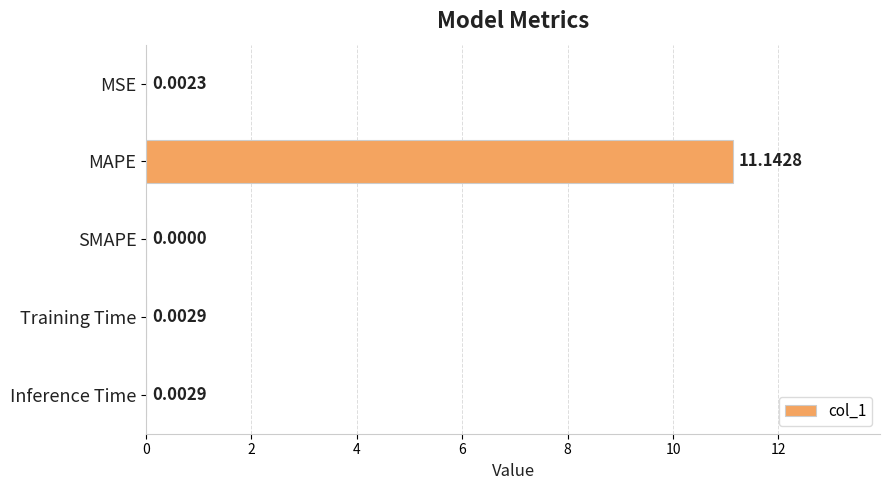

At which category does the chart reach its peak across all series?

MAPE